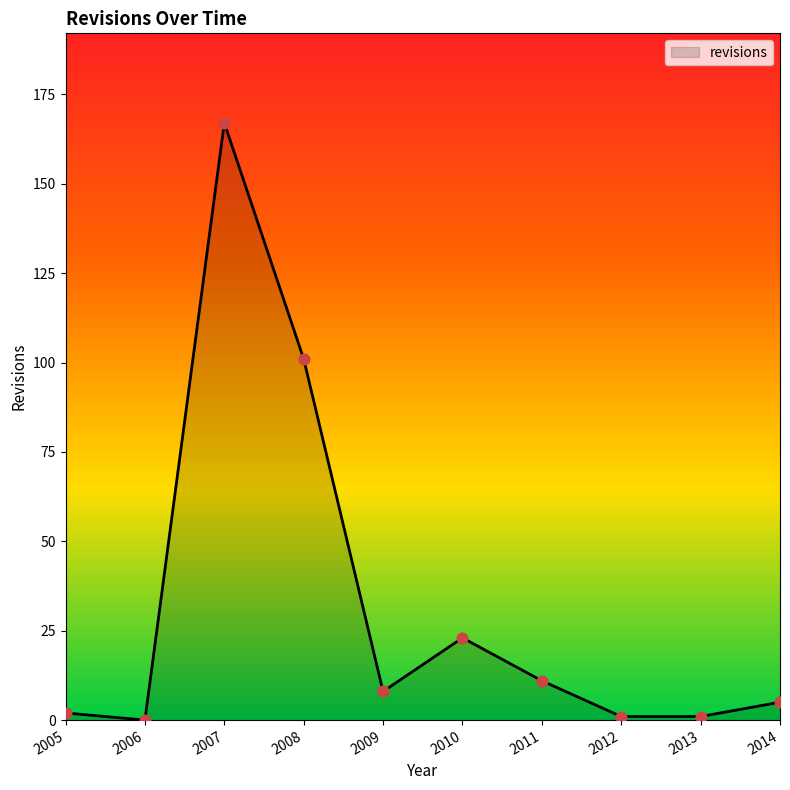

Which has a higher value, 2007 or 2014?

2007